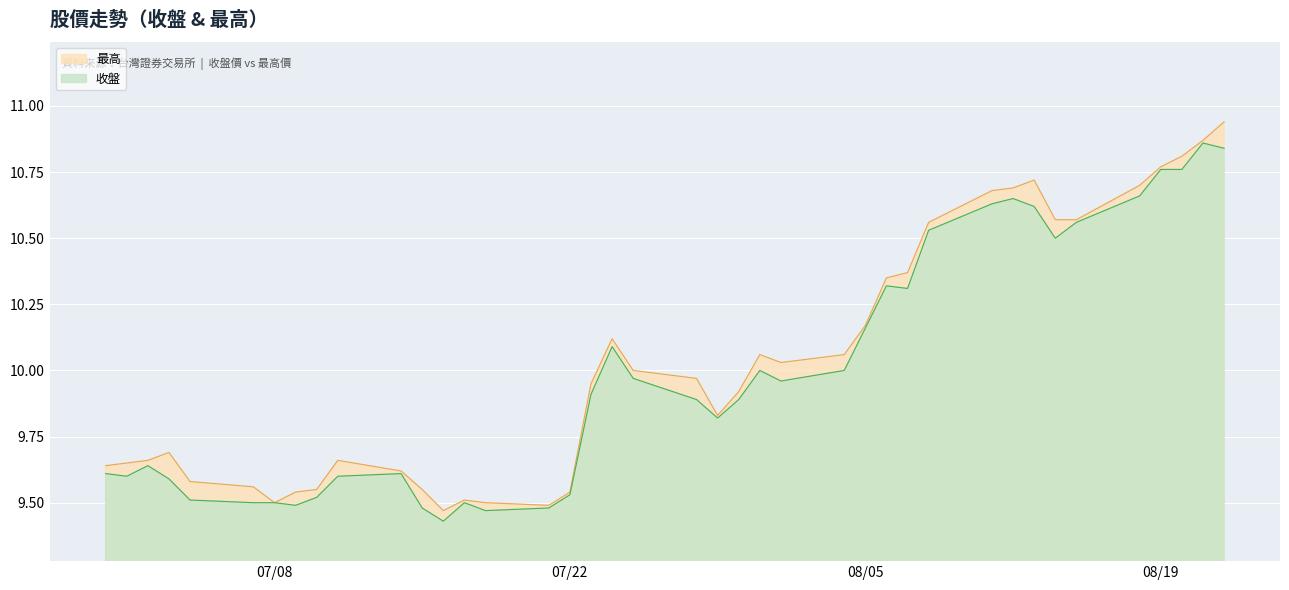

What is the minimum value shown in the chart?

9.4